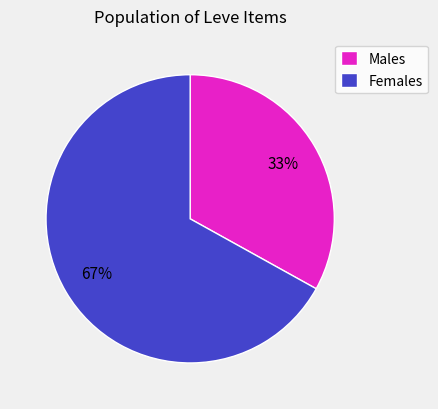

Combined, do Females and Males account for over 50%?

Yes